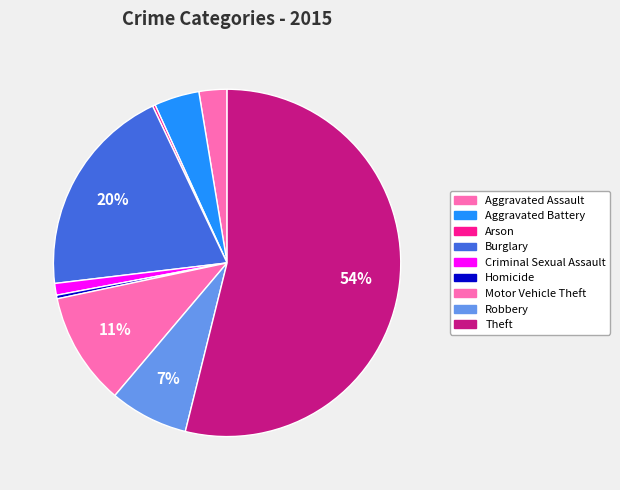

What is the largest slice in the pie chart?

Theft